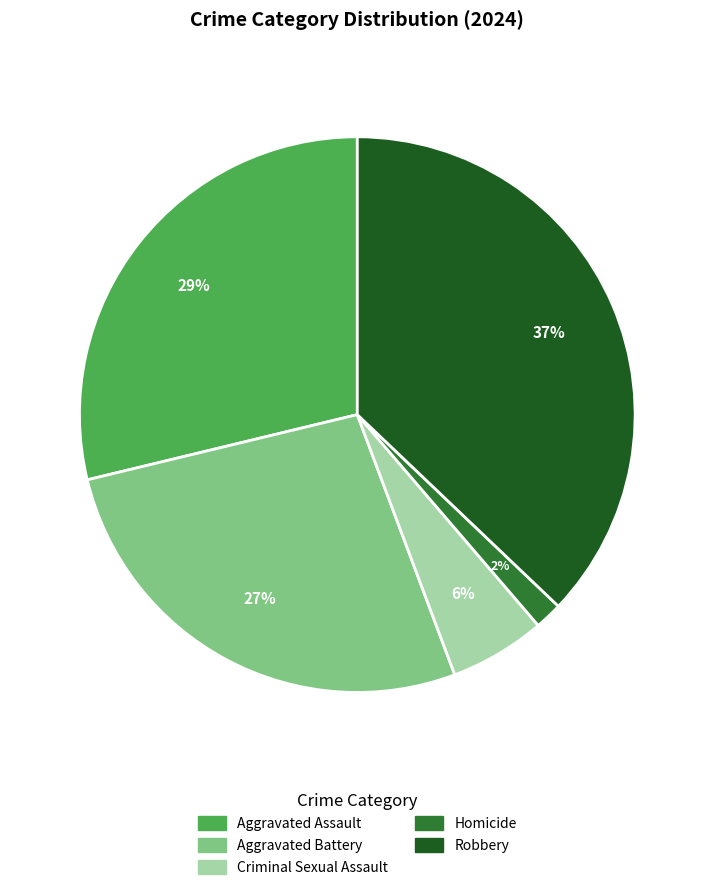

Is the sum of Robbery and Aggravated Assault greater than half?

Yes